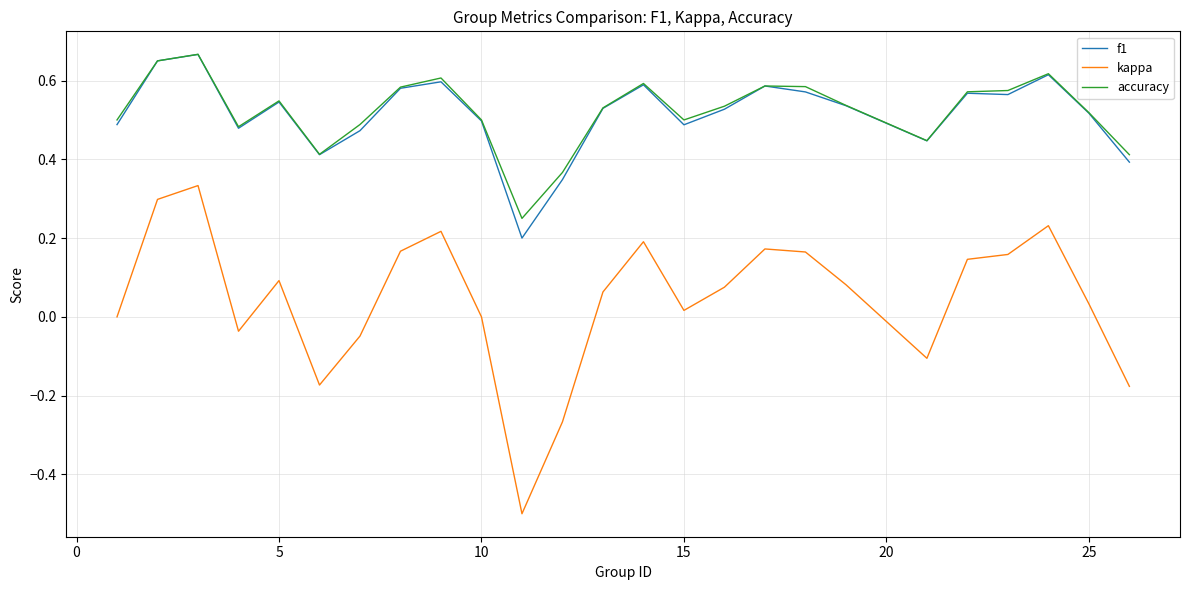

What is the smallest value displayed?

-0.5